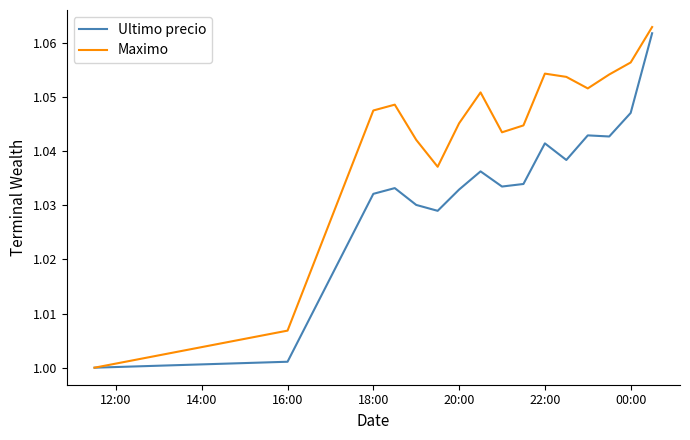

Which series has the largest total across all categories?

Maximo